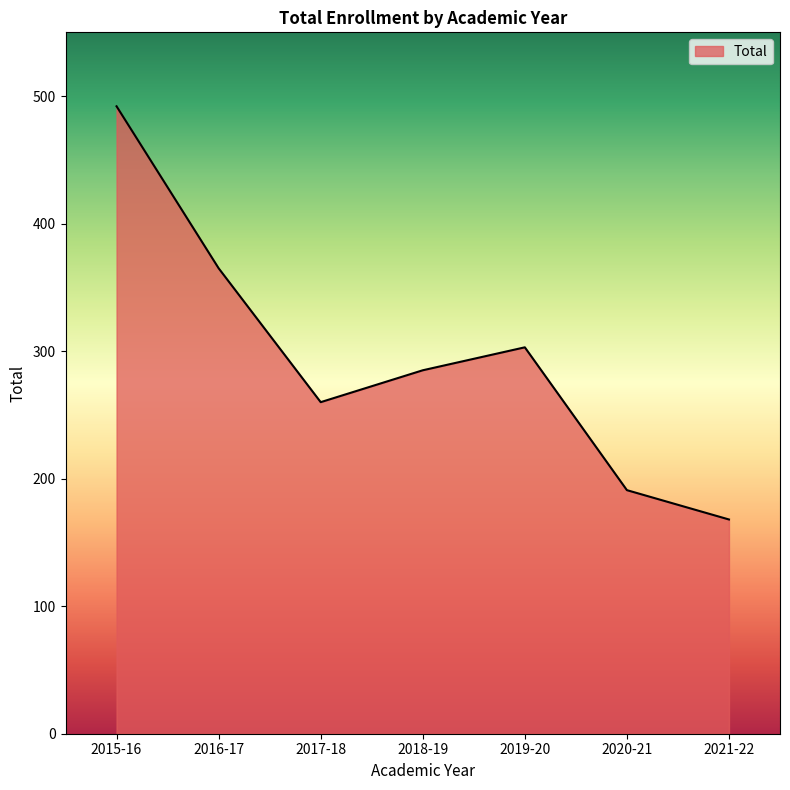

The value at 2015-16 is 492. True or false?

True